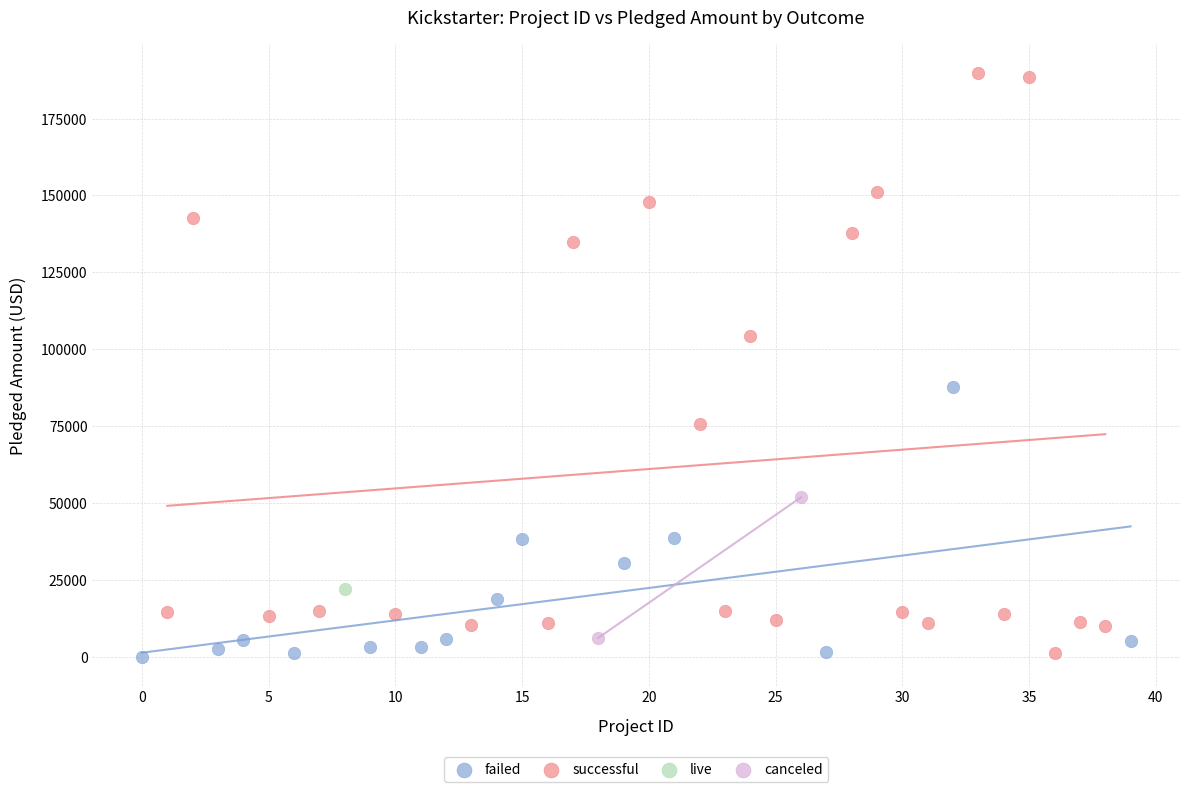

What are all the series names shown in the legend?

failed, successful, live, canceled